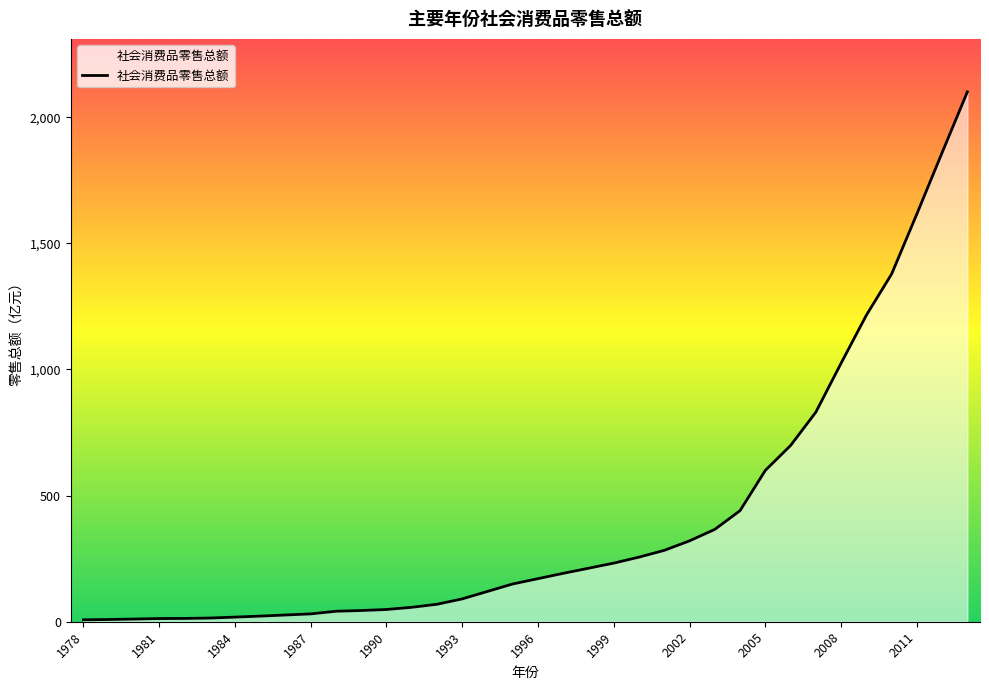

What is the minimum value shown in the chart?

7.6